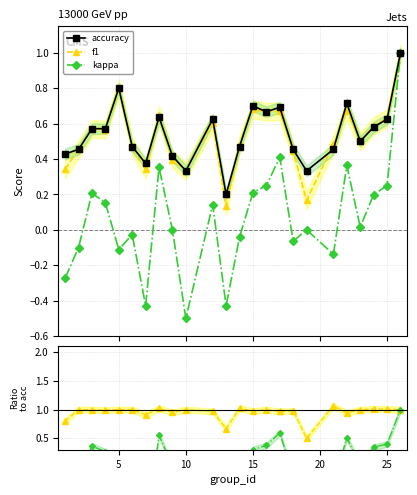

What is the minimum value for kappa?

-0.5